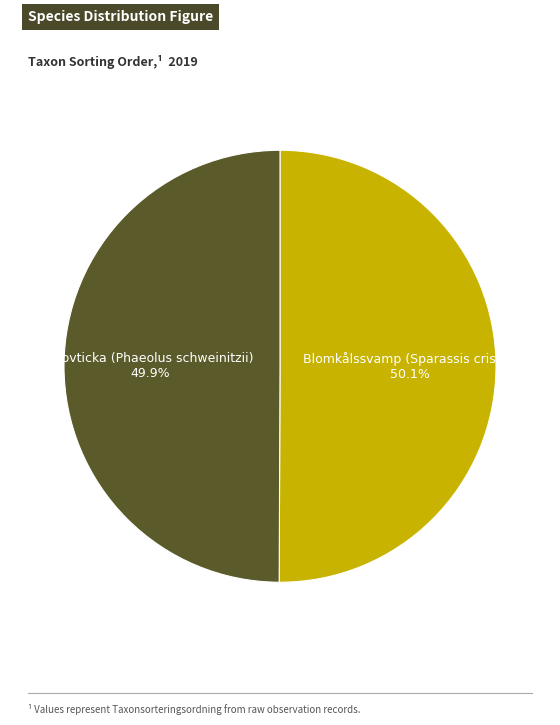

What percentage is the Grovticka (Phaeolus schweinitzii) slice, to the nearest percent?

50%